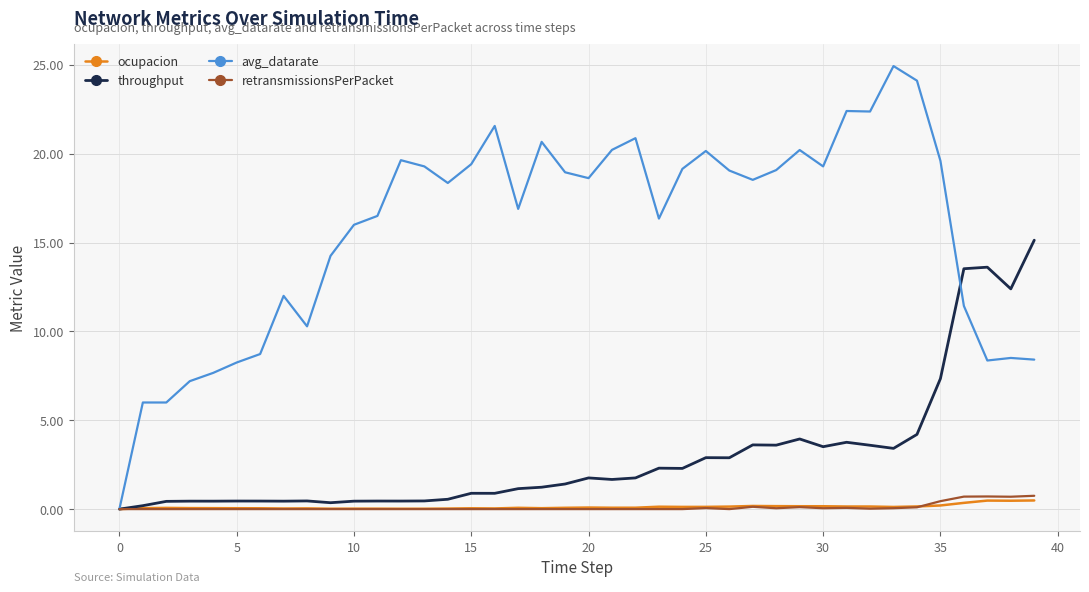

What is the highest value of the retransmissionsPerPacket series?

0.8